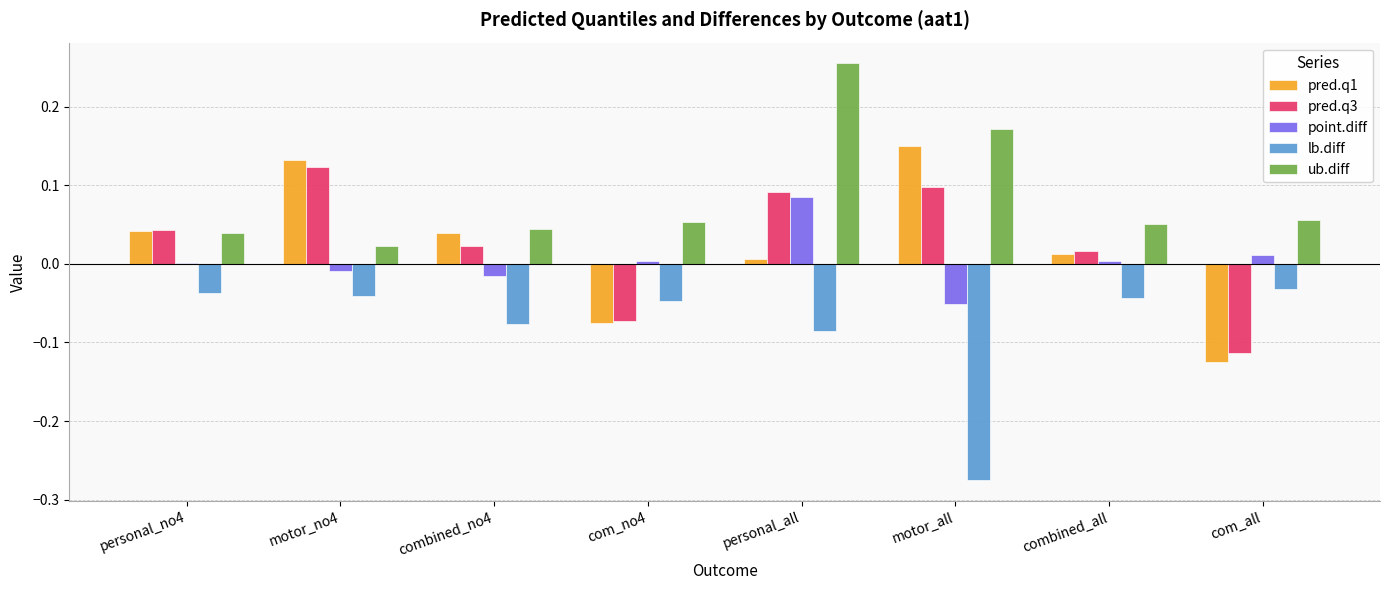

Which series has the largest total across all categories?

ub.diff